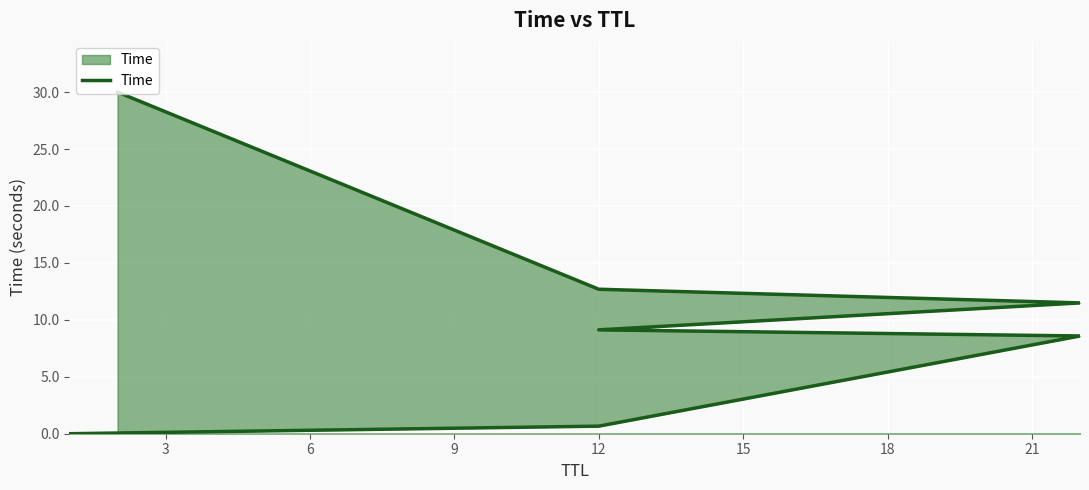

Reading left to right, extract all data points from this chart.

0.0	0.7	8.6	9.1	11.5	12.7	30.0